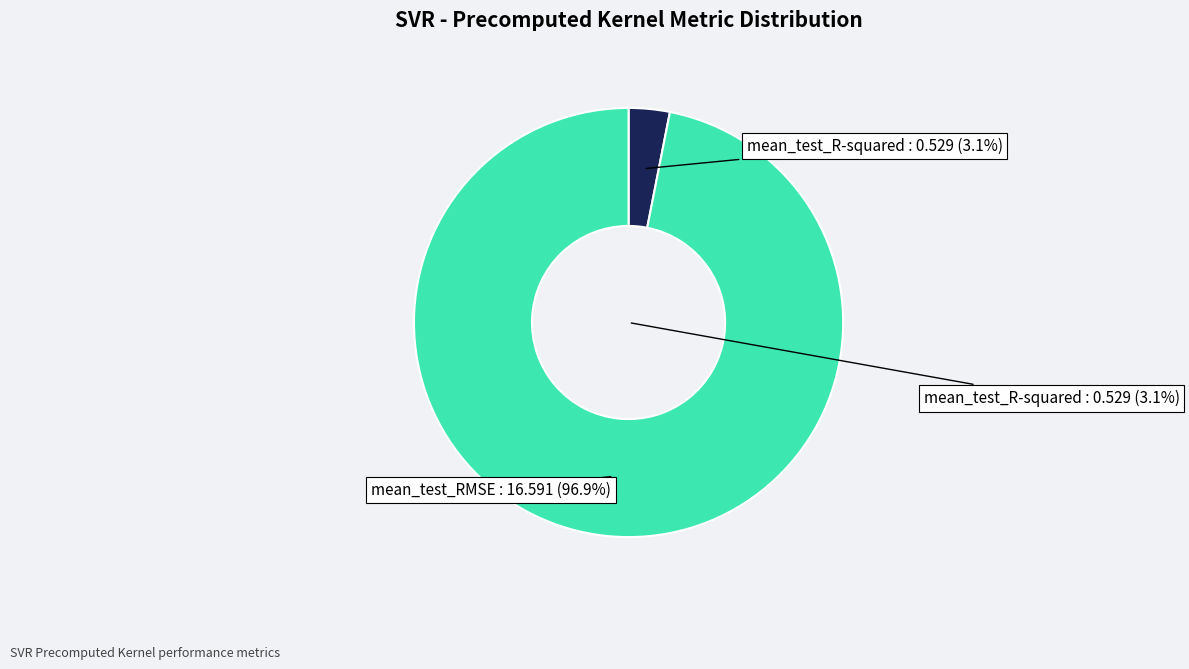

Is it true that mean_test_RMSE is 97% of the pie?

True